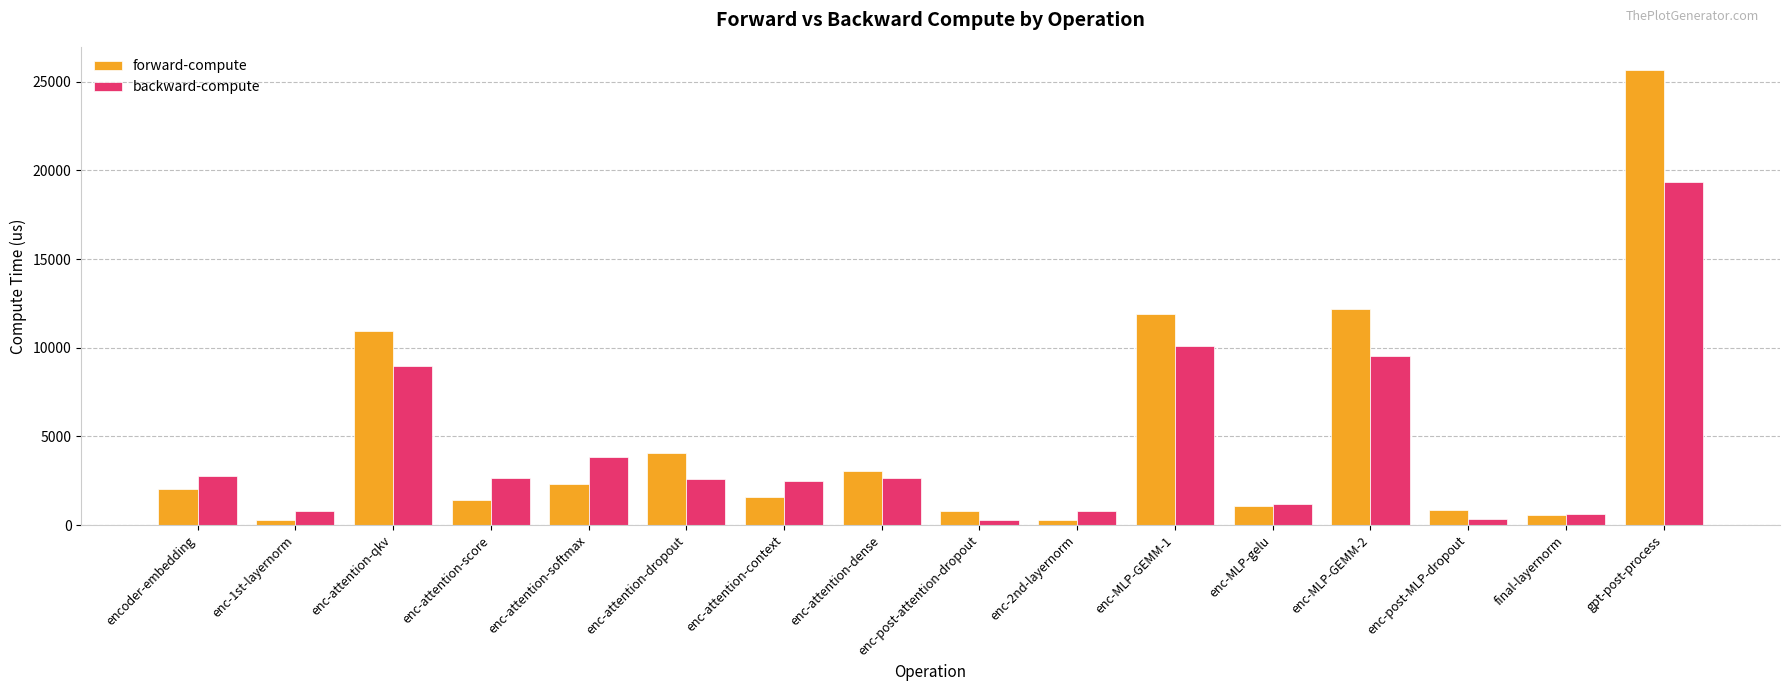

Which series changed the most between enc-attention-dense and enc-MLP-GEMM-2?

forward-compute